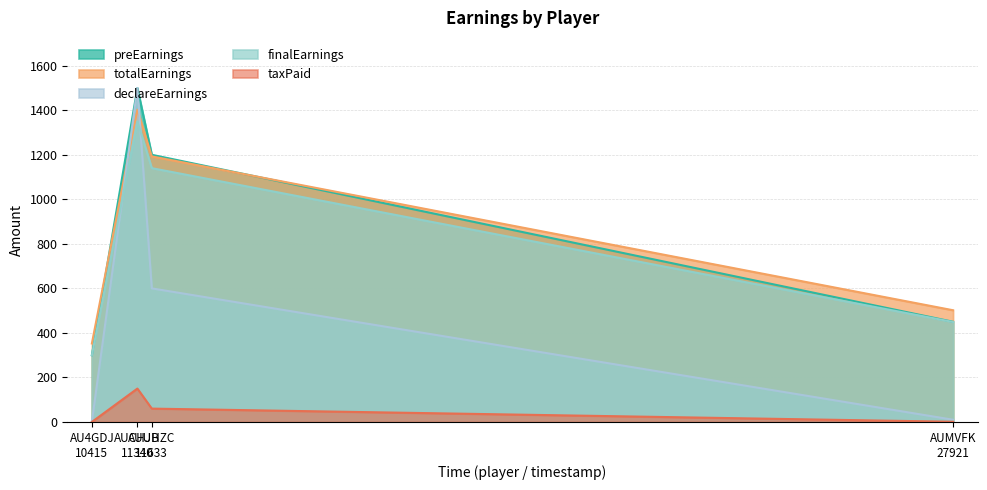

What is the value of the taxPaid point at the 4th from the left?

1.0